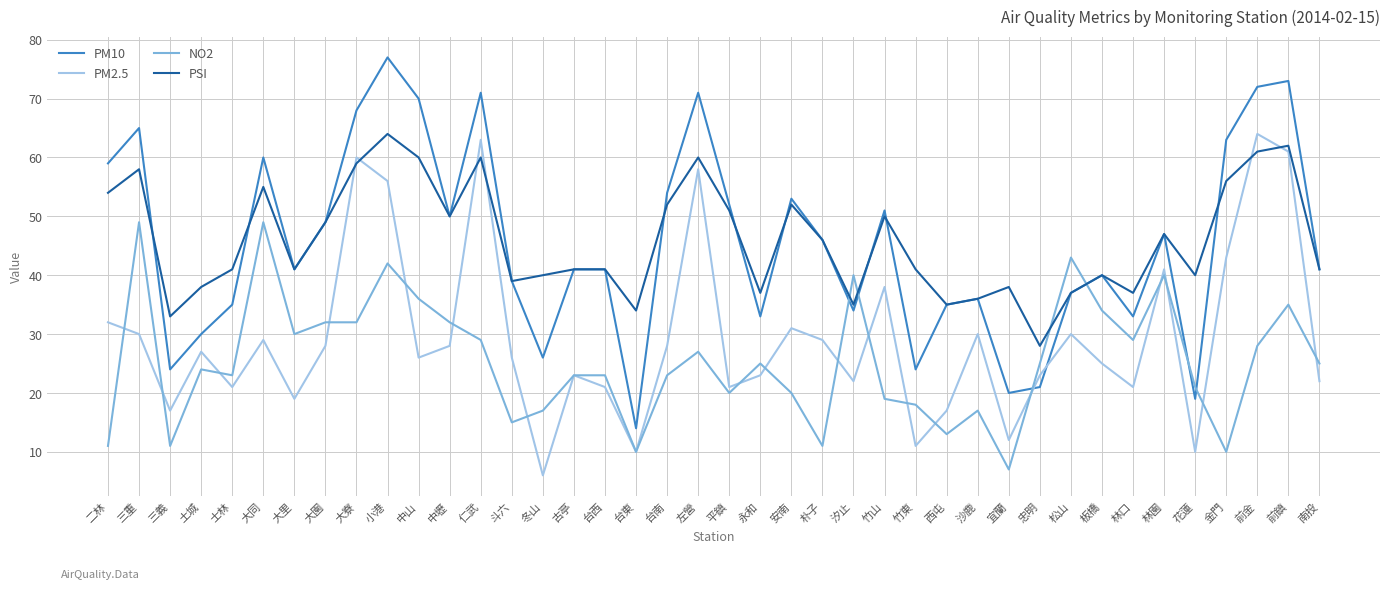

Reading right to left, list all the values displayed in this chart.

PM10: 南投=41	前鎮=73	前金=72	金門=63	花蓮=19	林園=47	林口=33	板橋=40	松山=37	忠明=21	宜蘭=20	沙鹿=36	西屯=35	竹東=24	竹山=51	汐止=34	朴子=46	安南=53	永和=33	平鎮=52	左營=71	台南=54	台東=14	台西=41	古亭=41	冬山=26	斗六=39	仁武=71	中壢=50	中山=70	小港=77	大寮=68	大園=49	大里=41	大同=60	士林=35	土城=30	三義=24	三重=65	二林=59
PM2.5: 南投=22	前鎮=61	前金=64	金門=43	花蓮=10	林園=41	林口=21	板橋=25	松山=30	忠明=23	宜蘭=12	沙鹿=30	西屯=17	竹東=11	竹山=38	汐止=22	朴子=29	安南=31	永和=23	平鎮=21	左營=58	台南=28	台東=10	台西=21	古亭=23	冬山=6	斗六=26	仁武=63	中壢=28	中山=26	小港=56	大寮=60	大園=28	大里=19	大同=29	士林=21	土城=27	三義=17	三重=30	二林=32
NO2: 南投=25	前鎮=35	前金=28	金門=10	花蓮=21	林園=40	林口=29	板橋=34	松山=43	忠明=25	宜蘭=7	沙鹿=17	西屯=13	竹東=18	竹山=19	汐止=40	朴子=11	安南=20	永和=25	平鎮=20	左營=27	台南=23	台東=10	台西=23	古亭=23	冬山=17	斗六=15	仁武=29	中壢=32	中山=36	小港=42	大寮=32	大園=32	大里=30	大同=49	士林=23	土城=24	三義=11	三重=49	二林=11
PSI: 南投=41	前鎮=62	前金=61	金門=56	花蓮=40	林園=47	林口=37	板橋=40	松山=37	忠明=28	宜蘭=38	沙鹿=36	西屯=35	竹東=41	竹山=50	汐止=35	朴子=46	安南=52	永和=37	平鎮=51	左營=60	台南=52	台東=34	台西=41	古亭=41	冬山=40	斗六=39	仁武=60	中壢=50	中山=60	小港=64	大寮=59	大園=49	大里=41	大同=55	士林=41	土城=38	三義=33	三重=58	二林=54